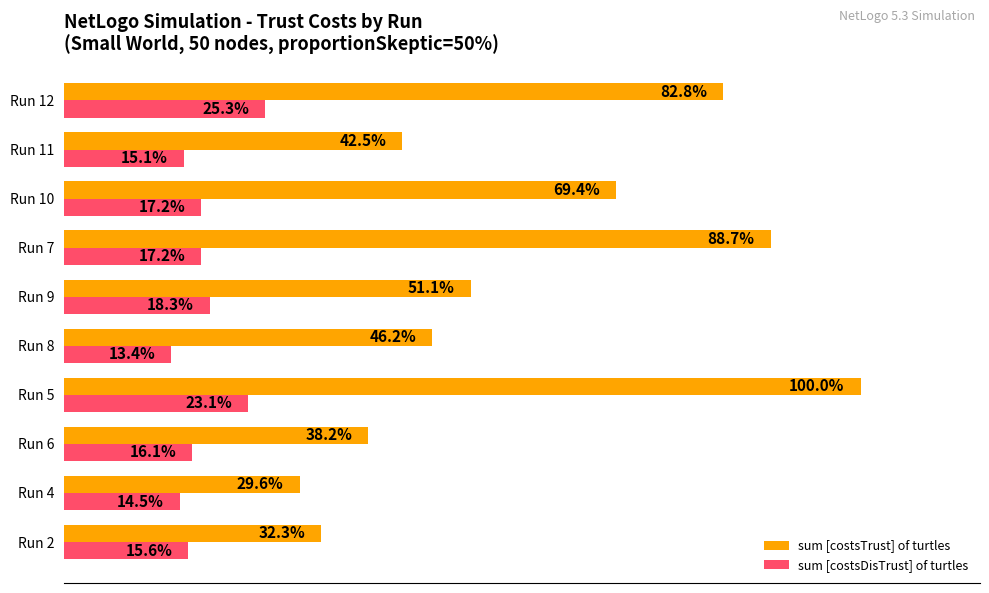

List the labels in order of sum [costsTrust] of turtles value, largest first.

Run 5, Run 7, Run 12, Run 10, Run 9, Run 8, Run 11, Run 6, Run 2, Run 4